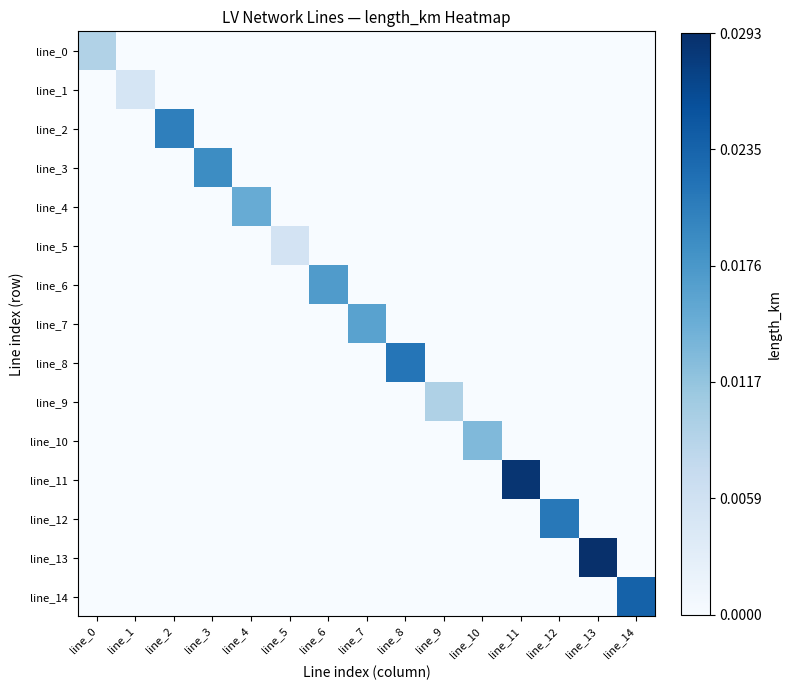

At how many categories does at least one series exceed 0?

15